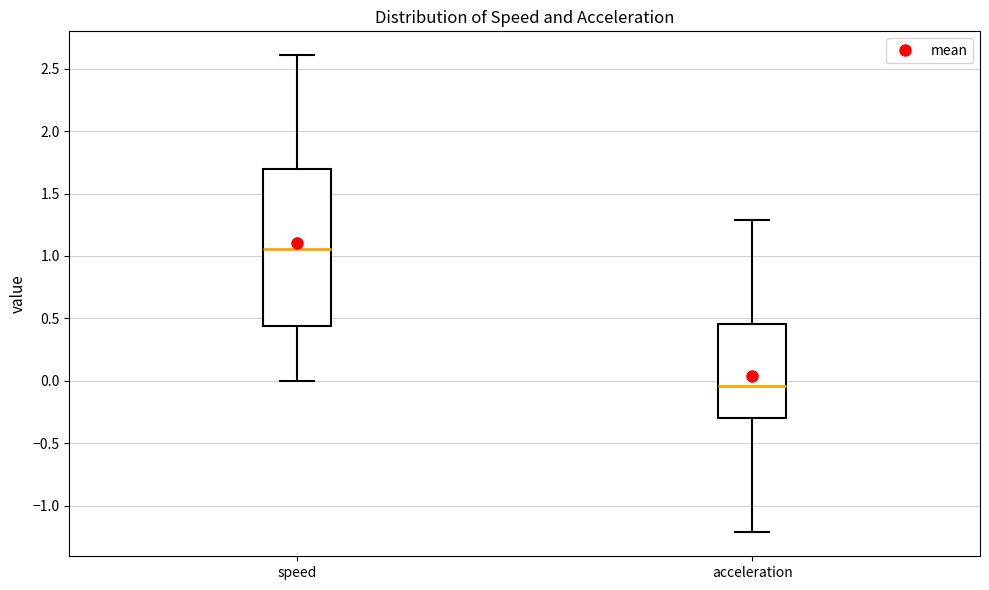

Which box has the lowest median line?

acceleration